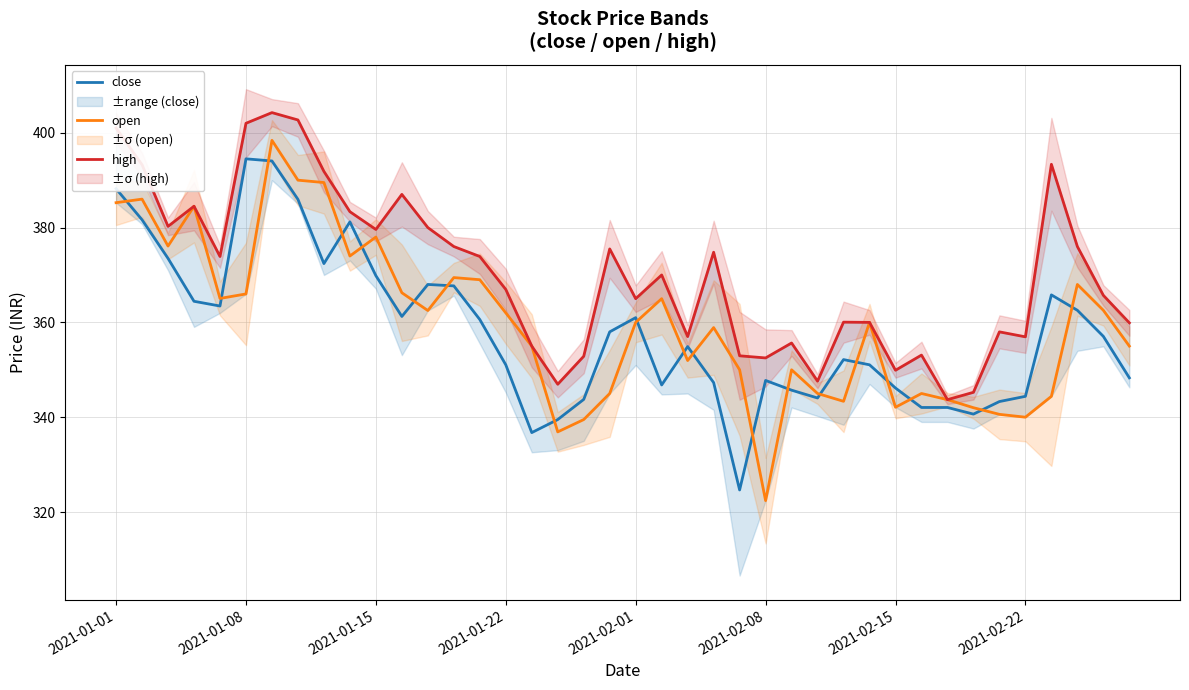

What is the minimum value shown in the chart?

322.4